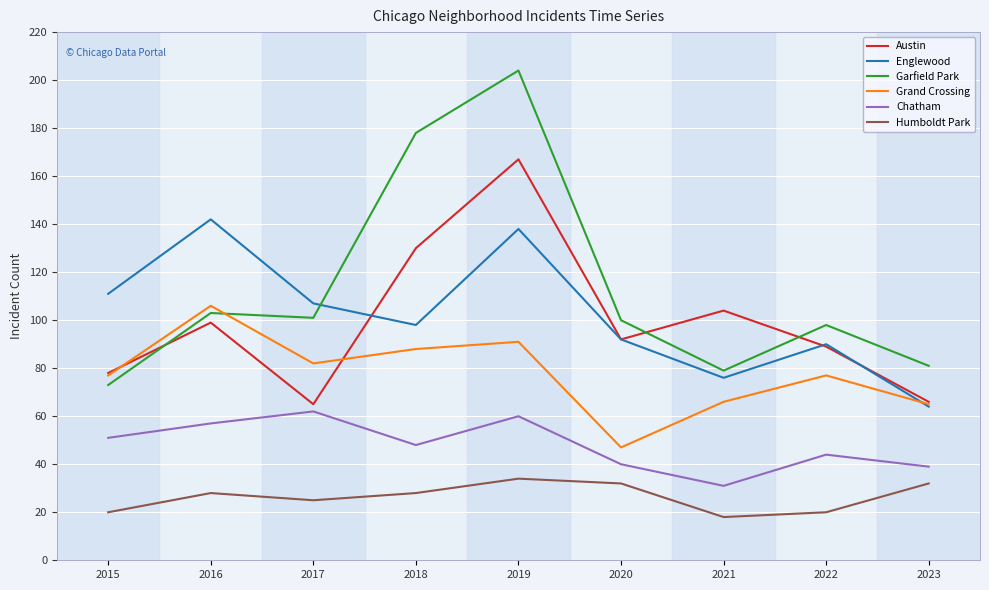

Is it true that Englewood equals 191 at 2019?

False